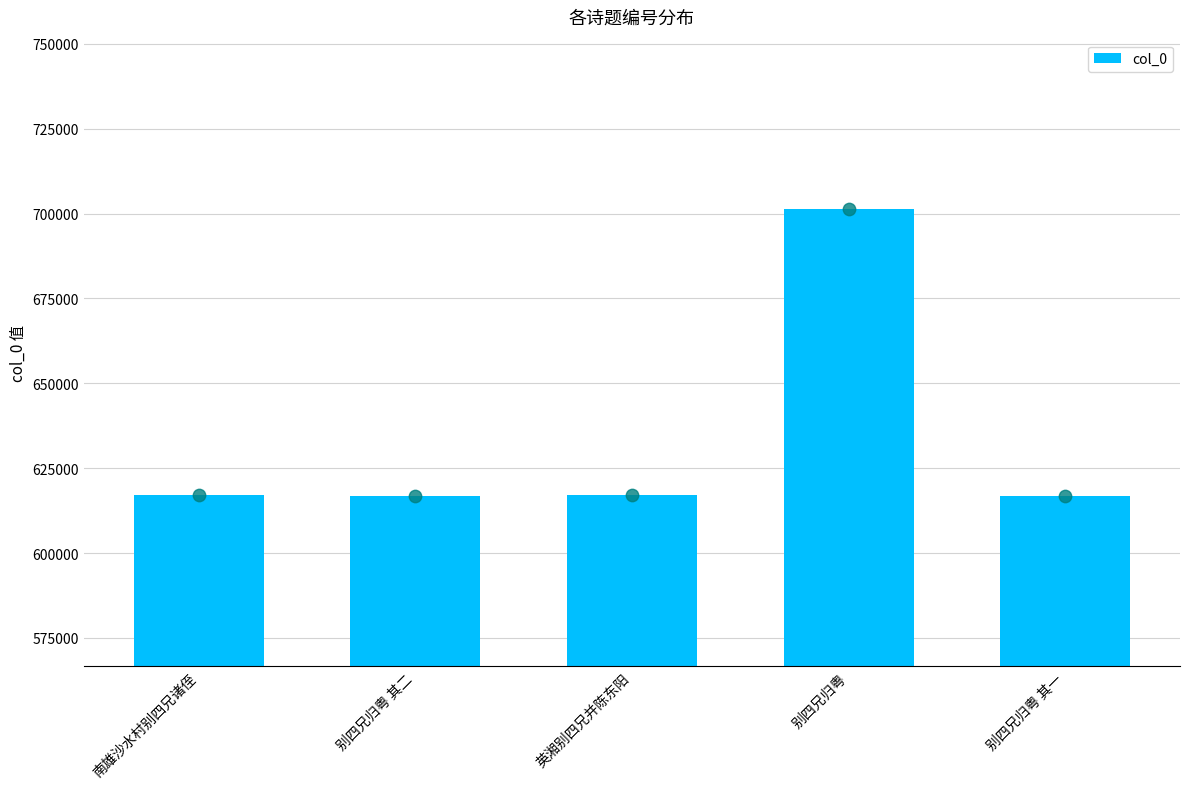

What is the change in value from 别四兄归粤 其二 to 英湘别四兄并陈东阳?

+327